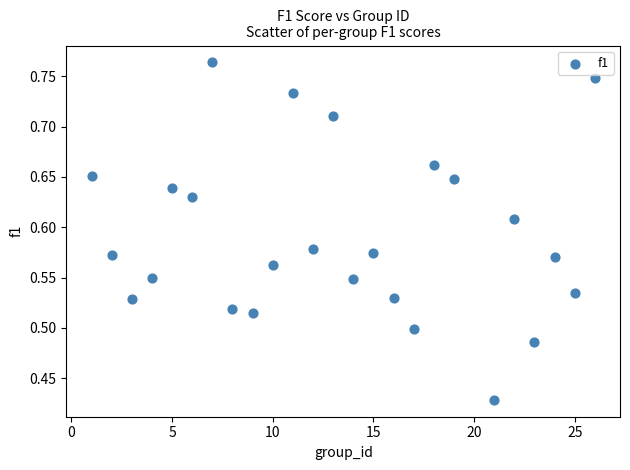

What is the range of Y values (max minus min)?

0.3